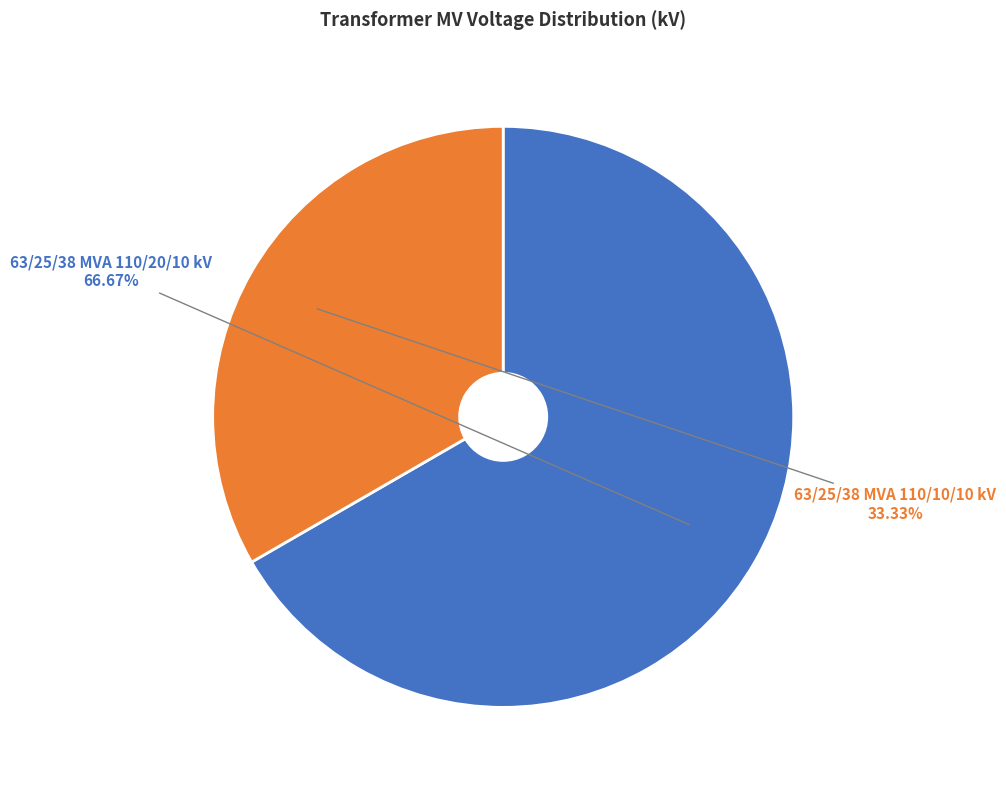

To the nearest percent, what percentage of the pie is 63/25/38 MVA 110/10/10 kV?

33%